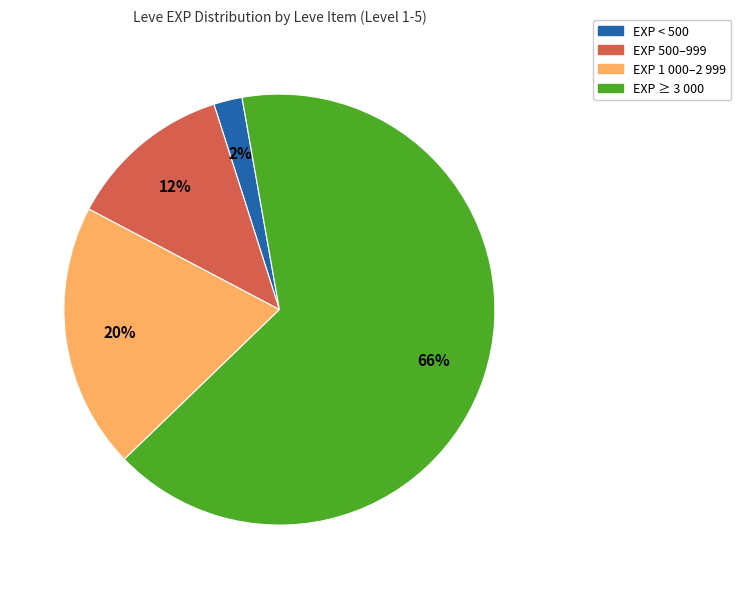

Is there a majority slice in this chart?

Yes